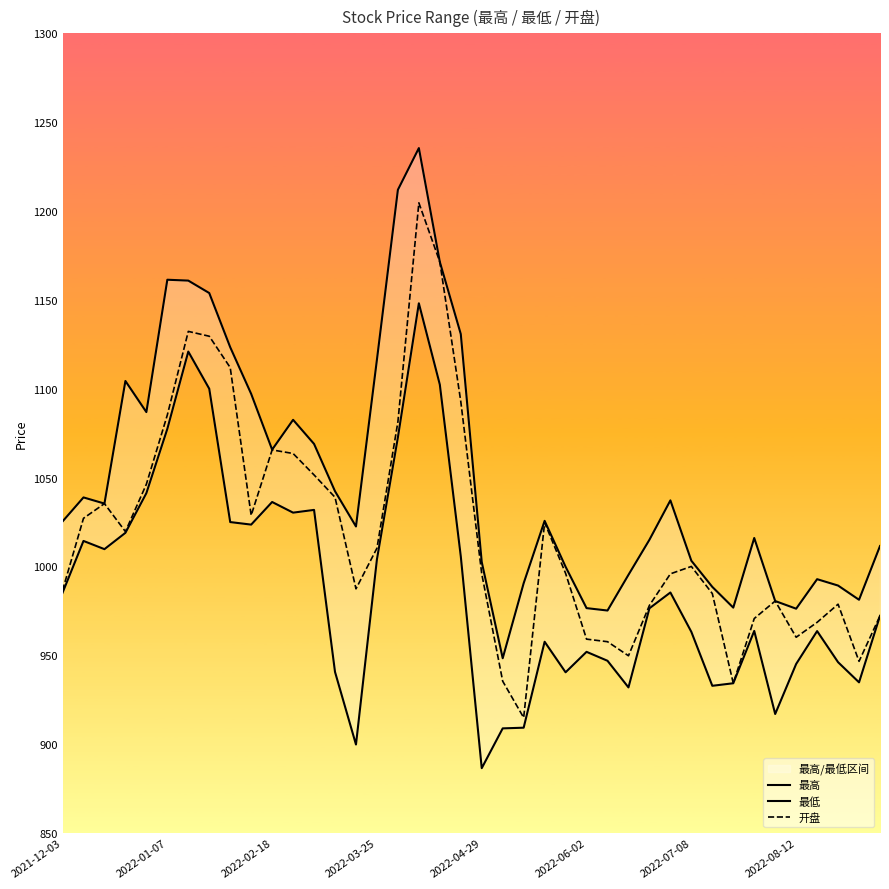

How many lines are shown in the chart?

3